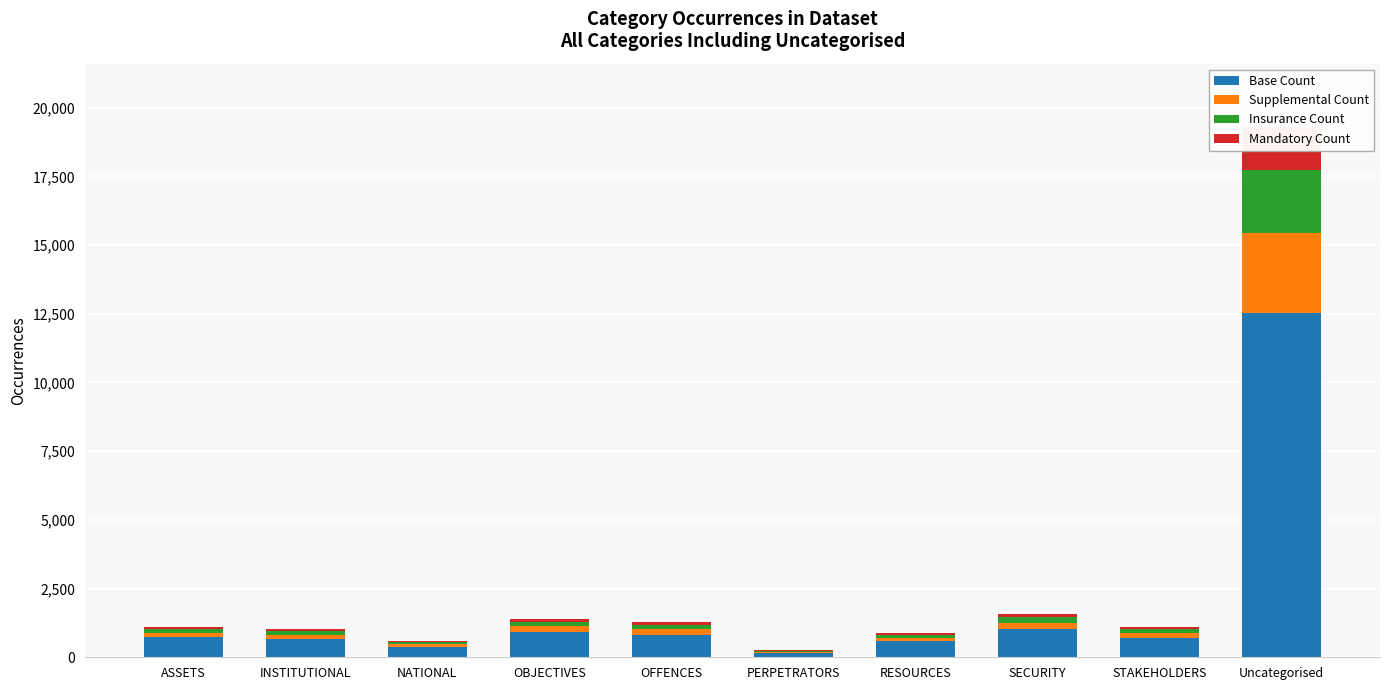

What is the total value across all series at NATIONAL?

589.0